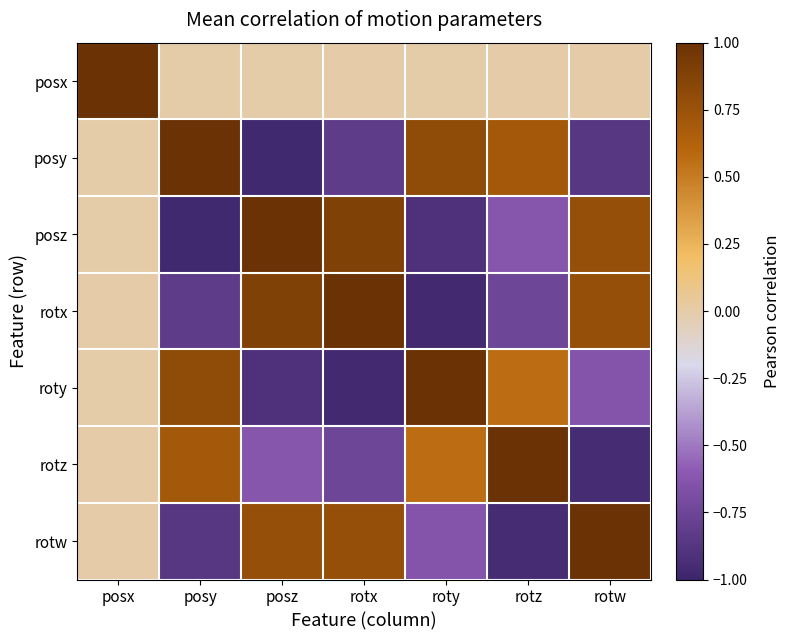

Reading right to left, what are all the values shown in this chart?

posx: rotw=0.0	rotz=0.0	roty=-0.0	rotx=0.0	posz=-0.0	posy=-0.0	posx=1.0
posy: rotw=-0.9	rotz=0.7	roty=0.8	rotx=-0.8	posz=-1.0	posy=1.0	posx=-0.0
posz: rotw=0.8	rotz=-0.6	roty=-0.9	rotx=0.9	posz=1.0	posy=-1.0	posx=-0.0
rotx: rotw=0.8	rotz=-0.7	roty=-1.0	rotx=1.0	posz=0.9	posy=-0.8	posx=0.0
roty: rotw=-0.6	rotz=0.6	roty=1.0	rotx=-1.0	posz=-0.9	posy=0.8	posx=-0.0
rotz: rotw=-0.9	rotz=1.0	roty=0.6	rotx=-0.7	posz=-0.6	posy=0.7	posx=0.0
rotw: rotw=1.0	rotz=-0.9	roty=-0.6	rotx=0.8	posz=0.8	posy=-0.9	posx=0.0